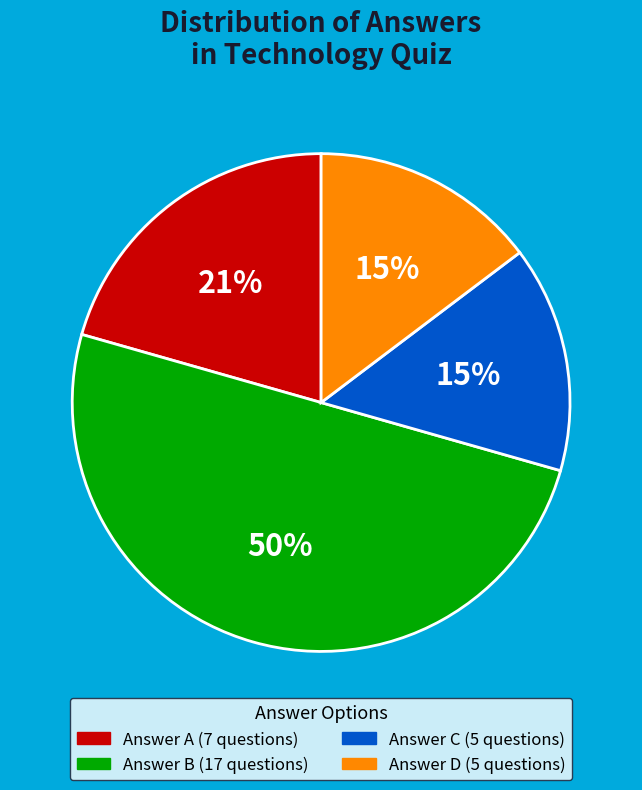

To the nearest percent, what is the average slice percentage?

25%